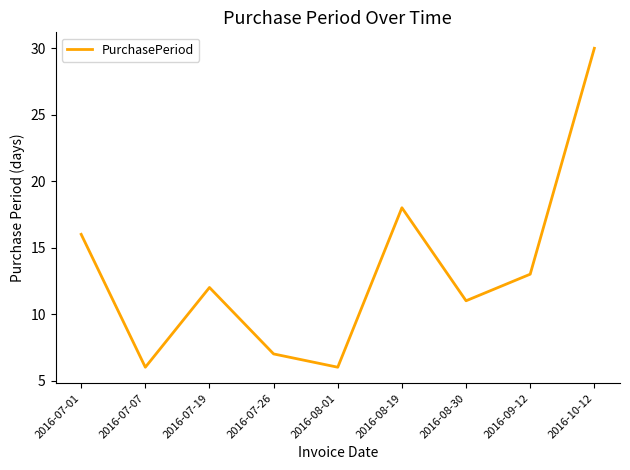

Approximately how many times larger is the value at 2016-08-01 compared to 2016-07-07?

1.0